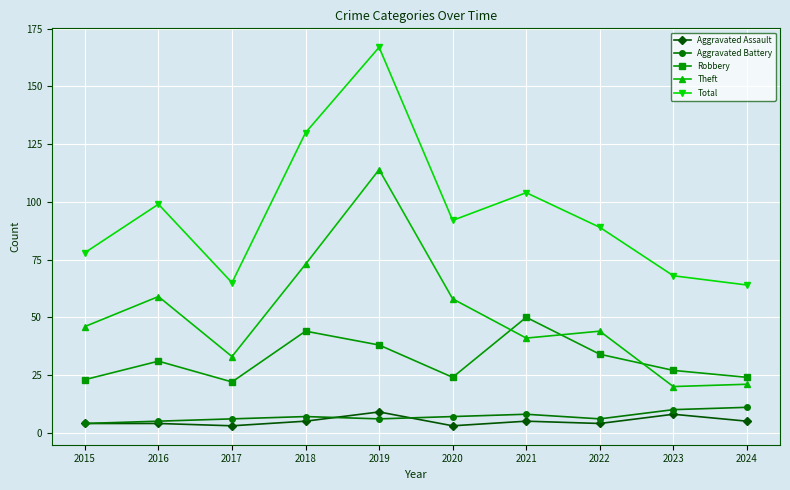

Reading left to right, transcribe all the data shown in this chart.

Aggravated Assault: 4	4	3	5	9	3	5	4	8	5
Aggravated Battery: 4	5	6	7	6	7	8	6	10	11
Robbery: 23	31	22	44	38	24	50	34	27	24
Theft: 46	59	33	73	114	58	41	44	20	21
Total: 78	99	65	130	167	92	104	89	68	64